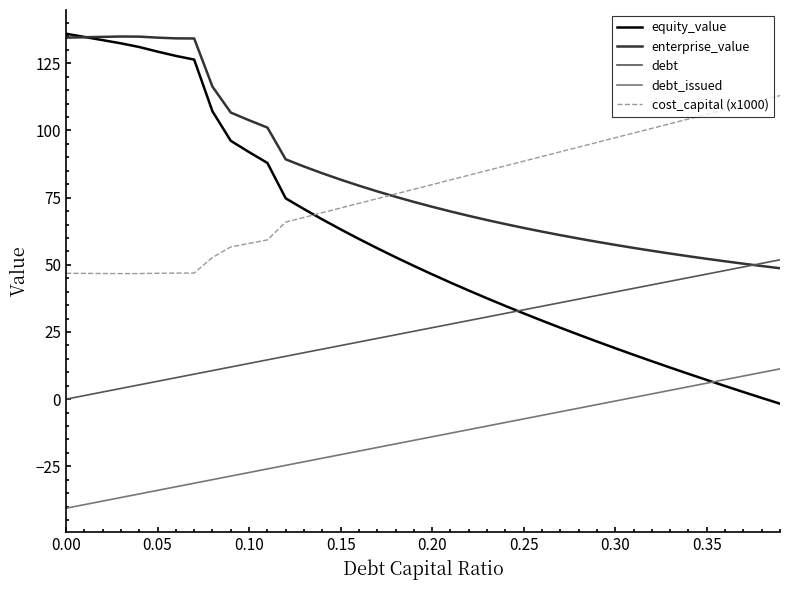

How many times do cost_capital (x1000) and enterprise_value cross each other?

1